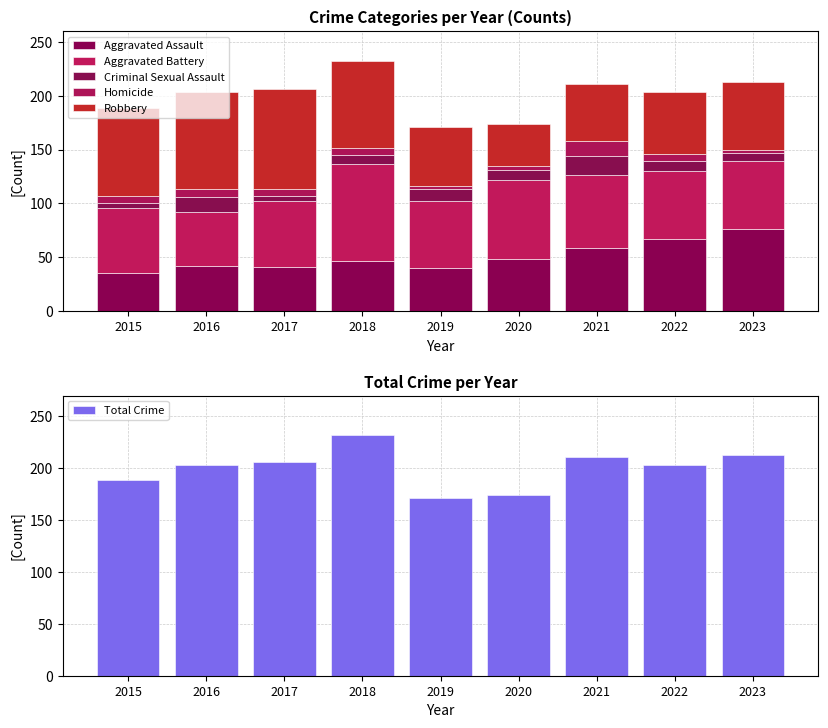

Is the value of Criminal Sexual Assault at 2016 greater than the value of Aggravated Battery at 2021?

No